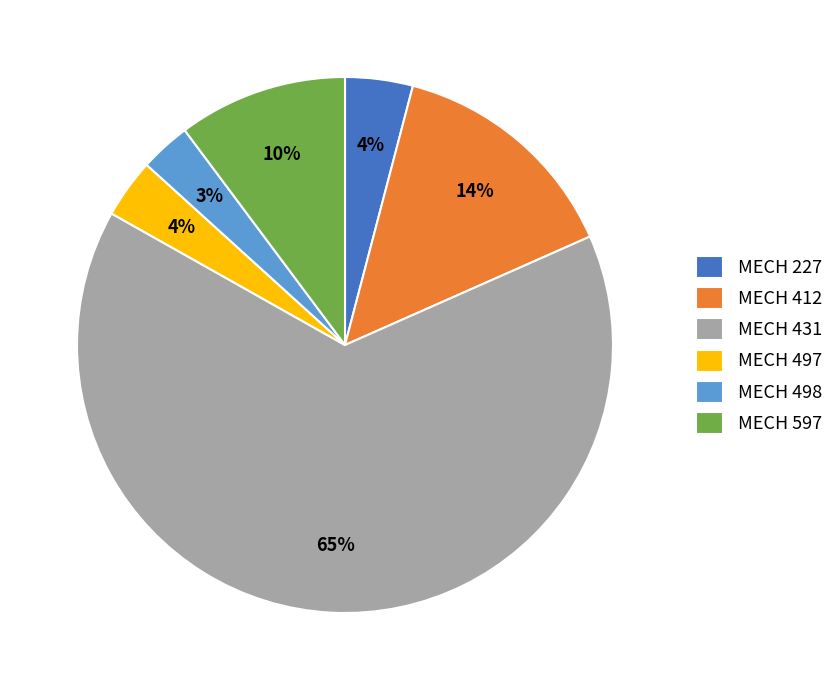

Combined, do MECH 497 and MECH 431 account for over 50%?

Yes